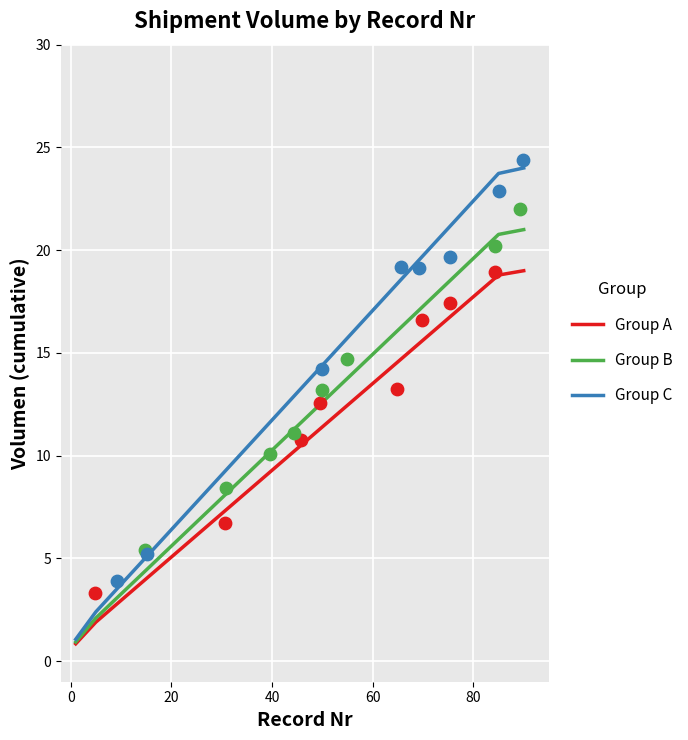

Which series contains the lowest Y value?

Group A